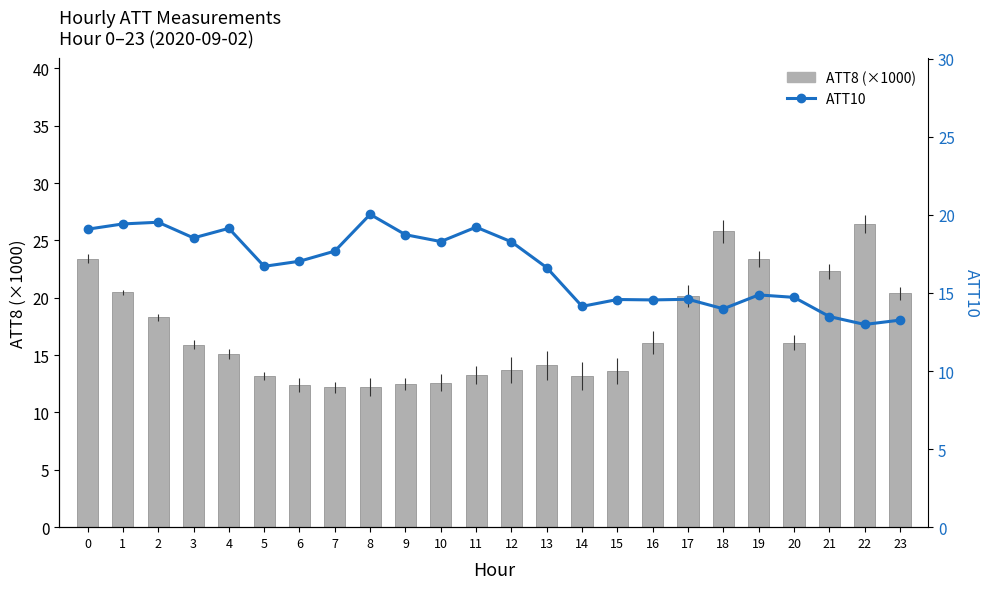

Which series has the widest spread of values?

ATT8 (×1000)